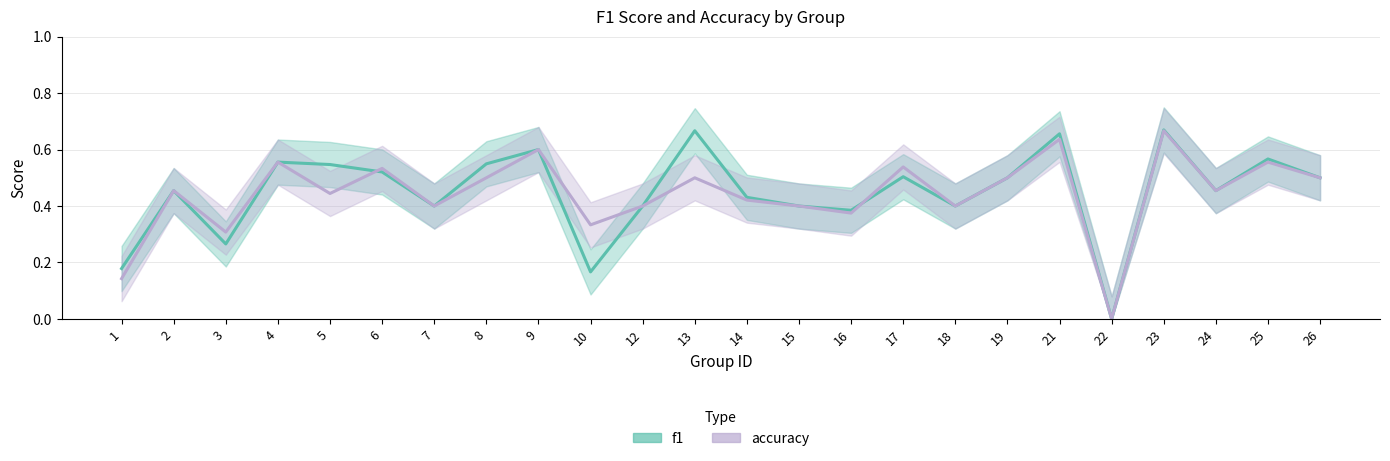

At which label is accuracy closest to 0?

22